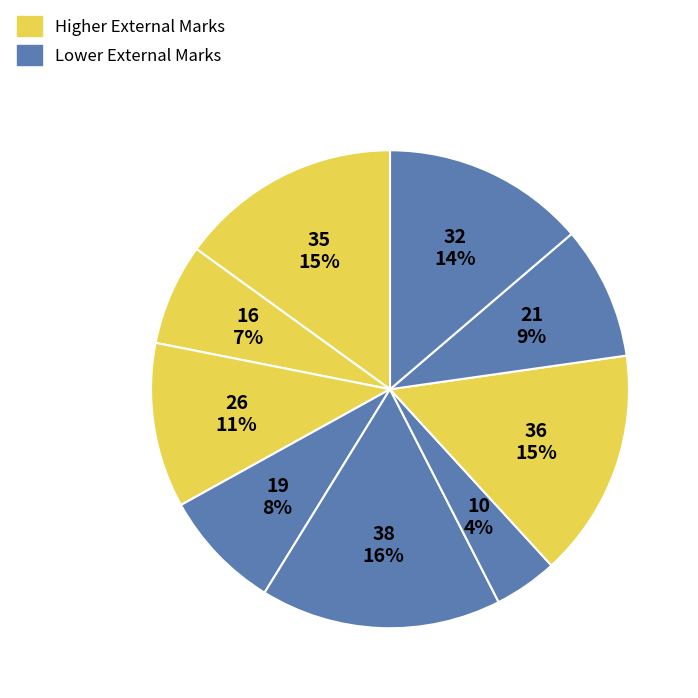

Is there any slice that represents more than half of the pie?

No